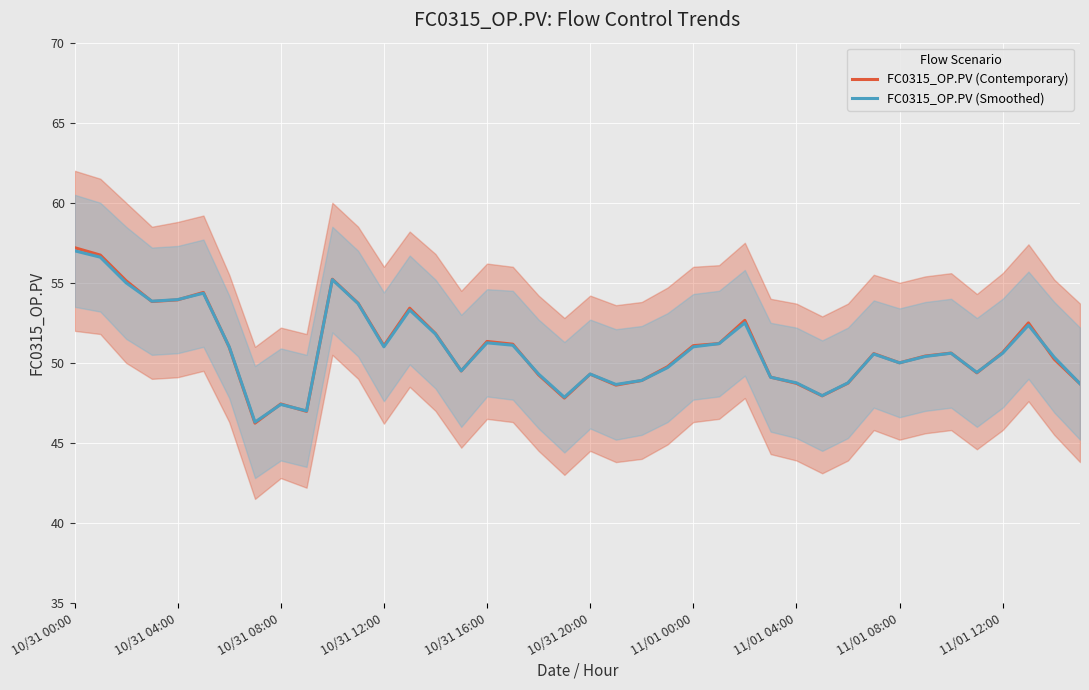

What is the lowest value of the FC0315_OP.PV (Contemporary) series?

46.2